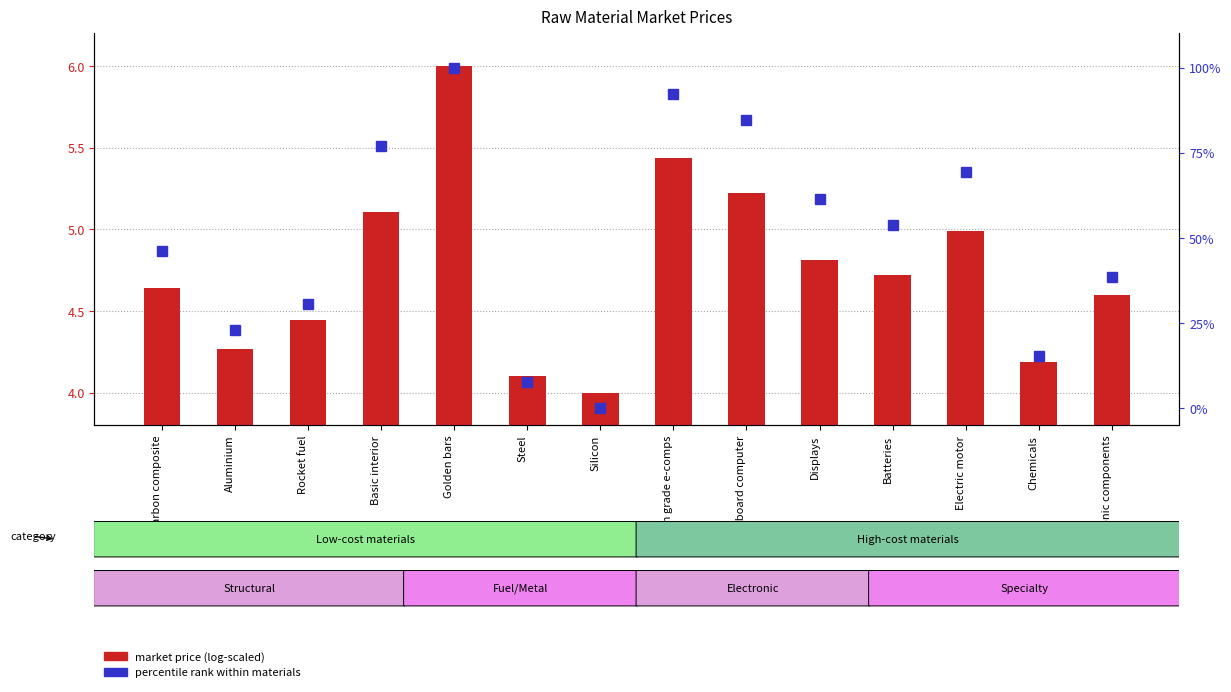

What is the sum of all market price (log-scaled) values?

66.5